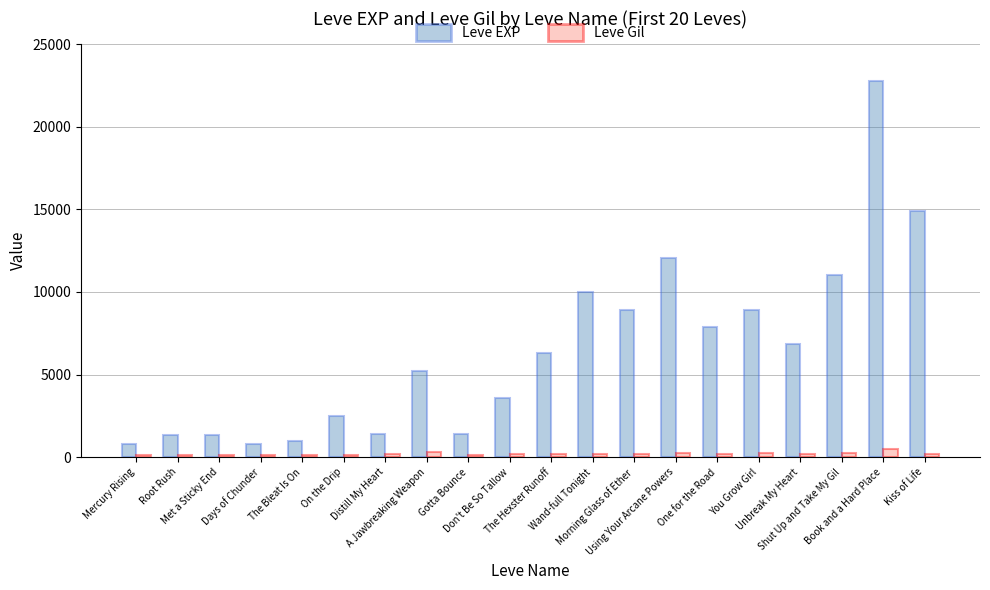

How many groups of bars are there?

20